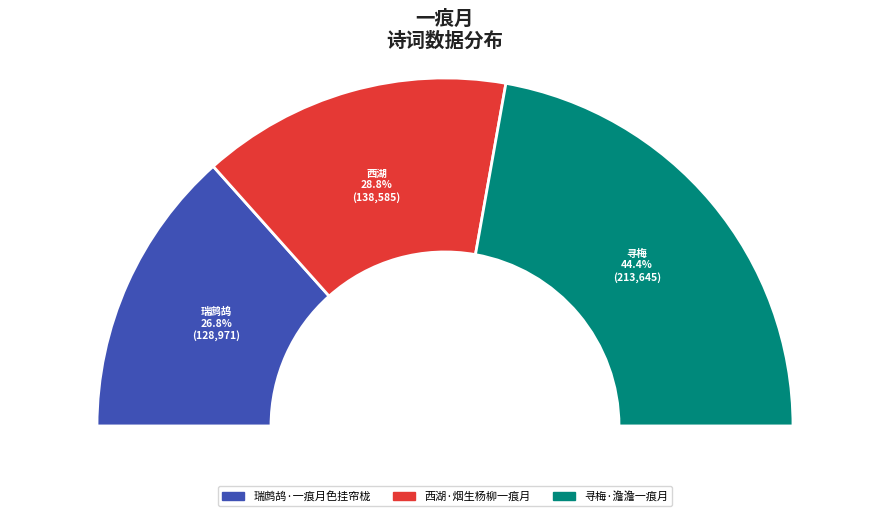

Does 瑞鹧鸪·一痕月色挂帘栊 represent more than half of the total?

No